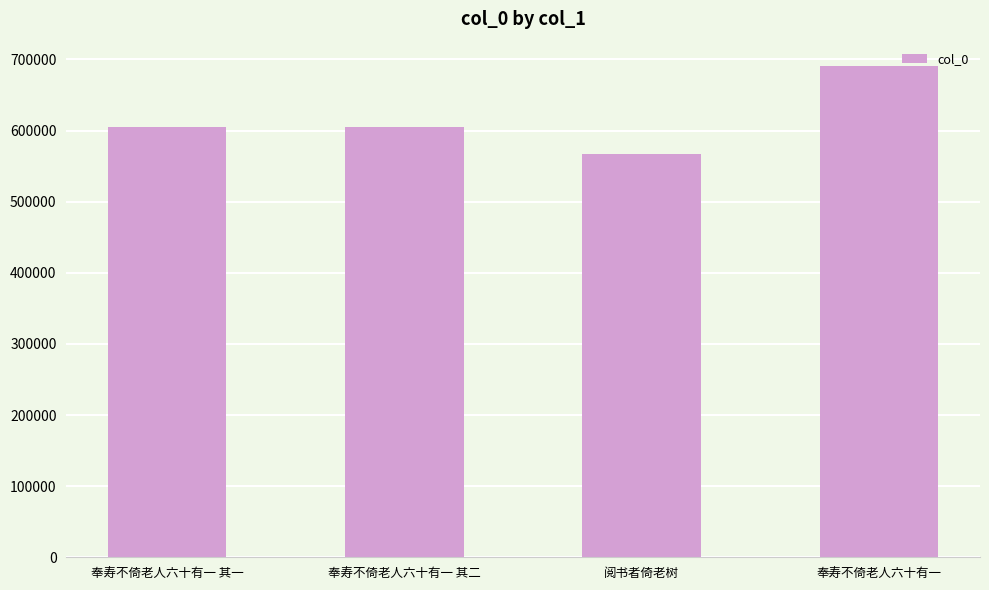

What is the label of the 3rd bar from the right?

奉寿不倚老人六十有一 其二